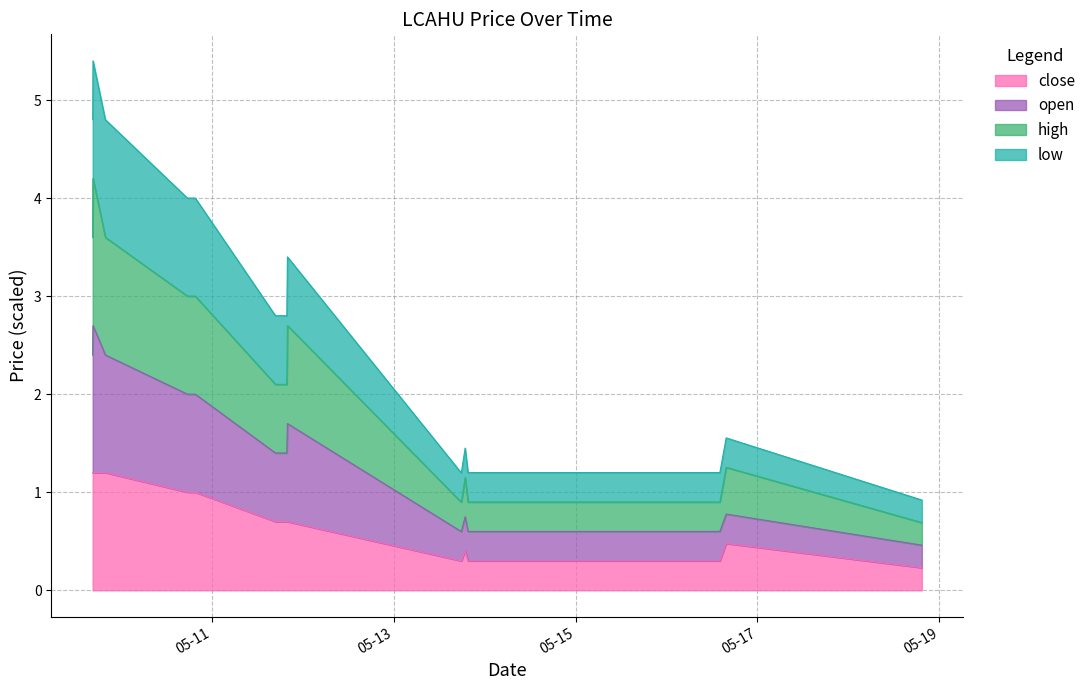

At which category is the sum across all series the highest?

2022-05-09 16:35:00